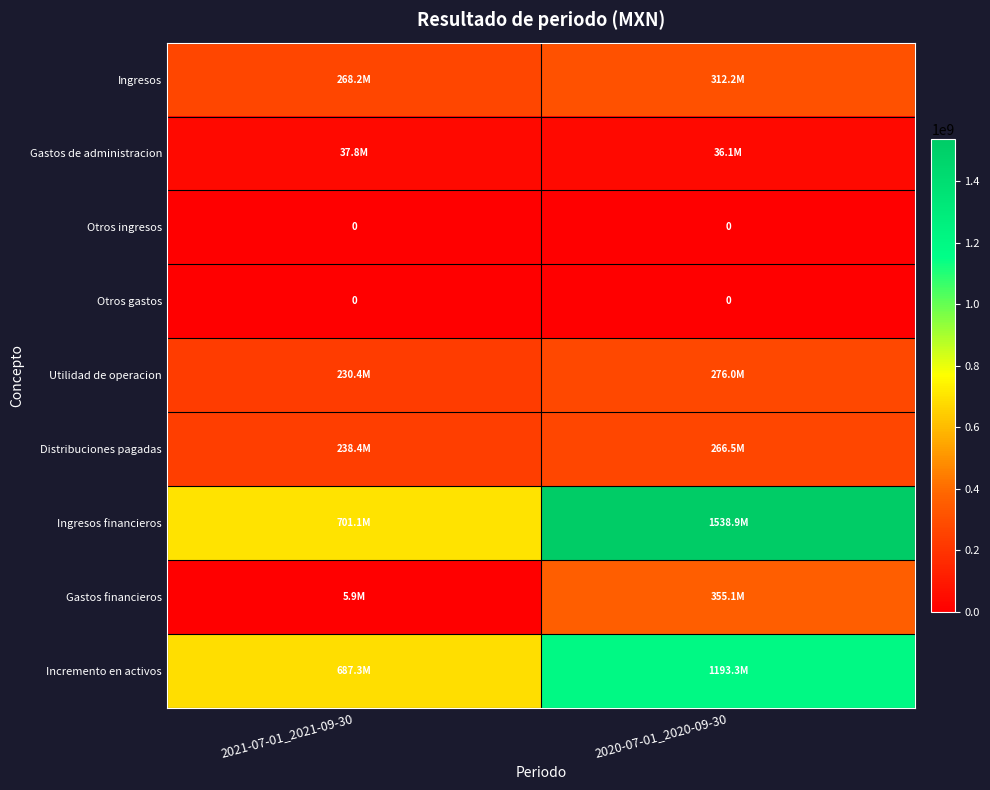

The value of Otros ingresos at 2020-07-01_2020-09-30 is 0. True or false?

True